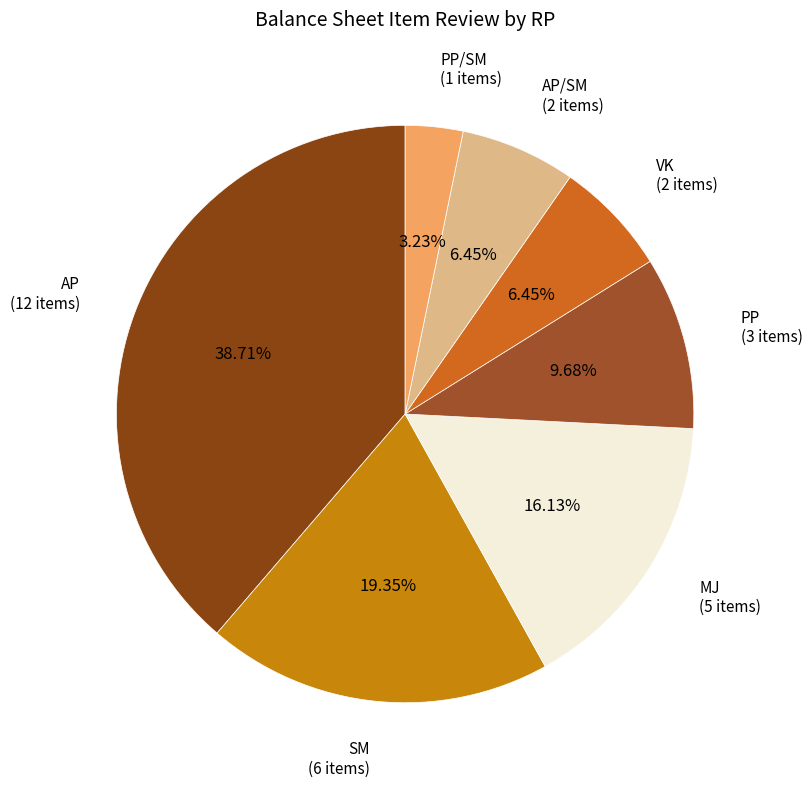

Rank the categories by value from lowest to highest.

PP/SM, VK, AP/SM, PP, MJ, SM, AP